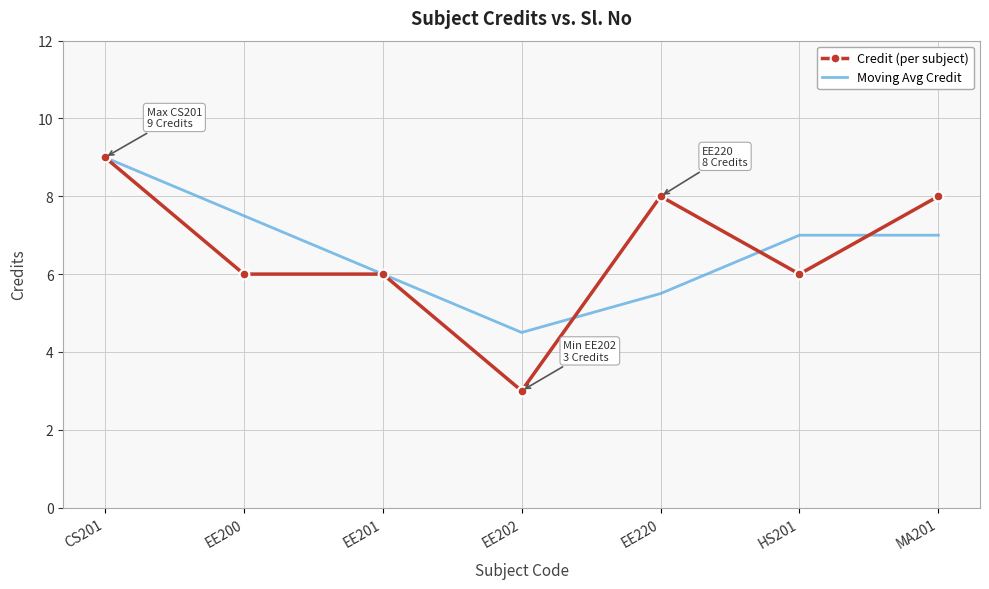

Reading right to left, list all the values displayed in this chart.

Credit (per subject): 8.0	6.0	8.0	3.0	6.0	6.0	9.0
Moving Avg Credit: 7.0	7.0	5.5	4.5	6.0	7.5	9.0